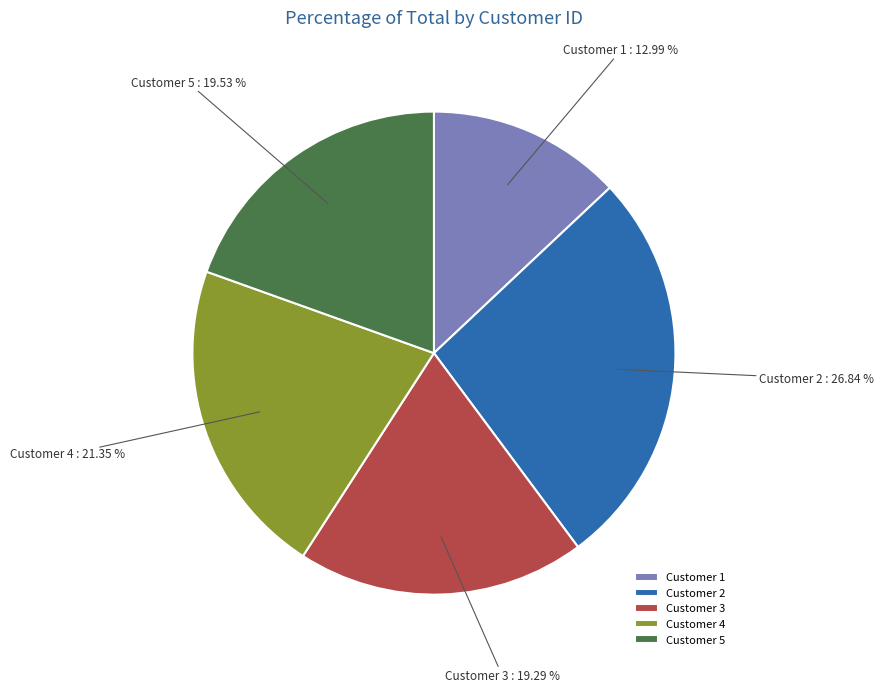

To the nearest percent, what is the difference between the largest and smallest slice percentages?

14%